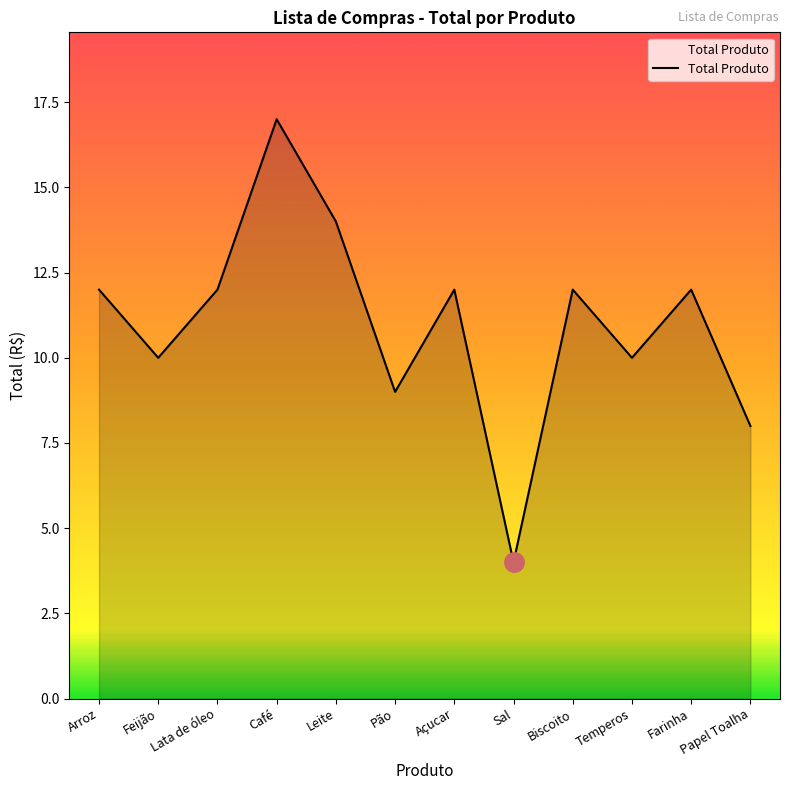

How many interior local peaks (higher than both neighbors) does the data have?

4